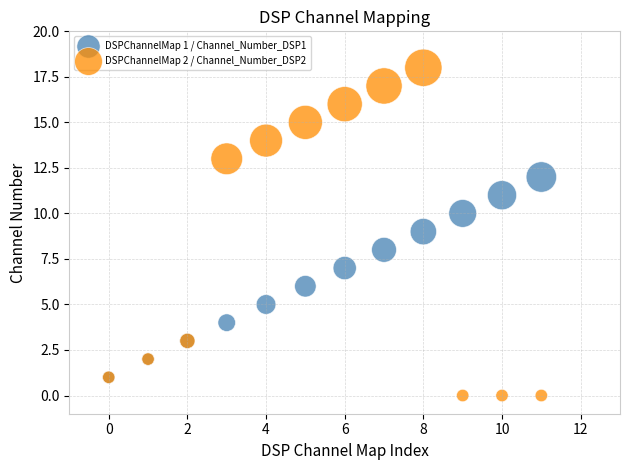

What are all the series names shown in the legend?

DSPChannelMap 1 / Channel_Number_DSP1, DSPChannelMap 2 / Channel_Number_DSP2